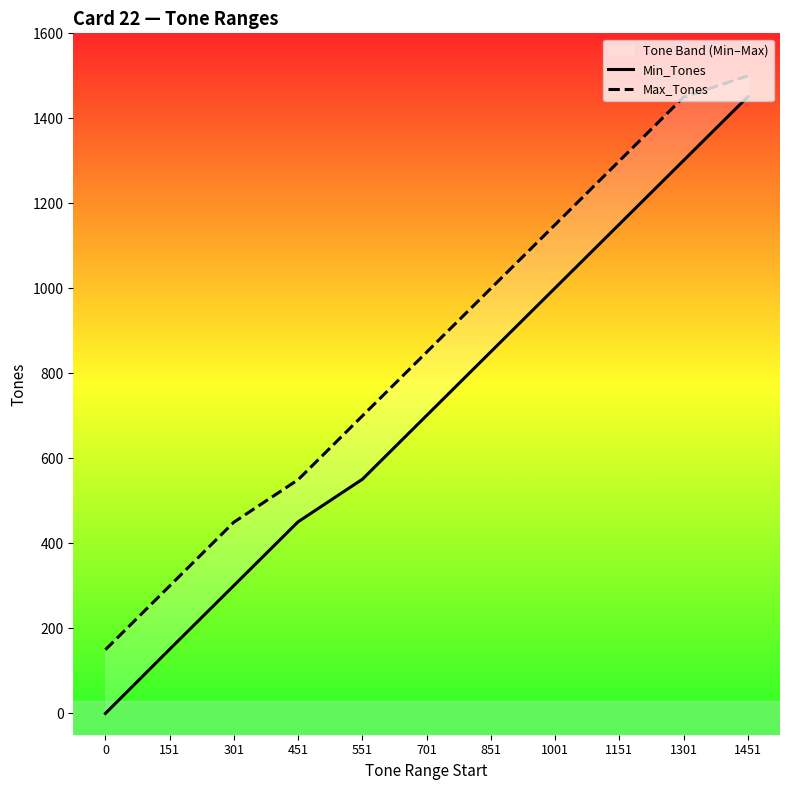

At which category does the chart reach its peak across all series?

1451